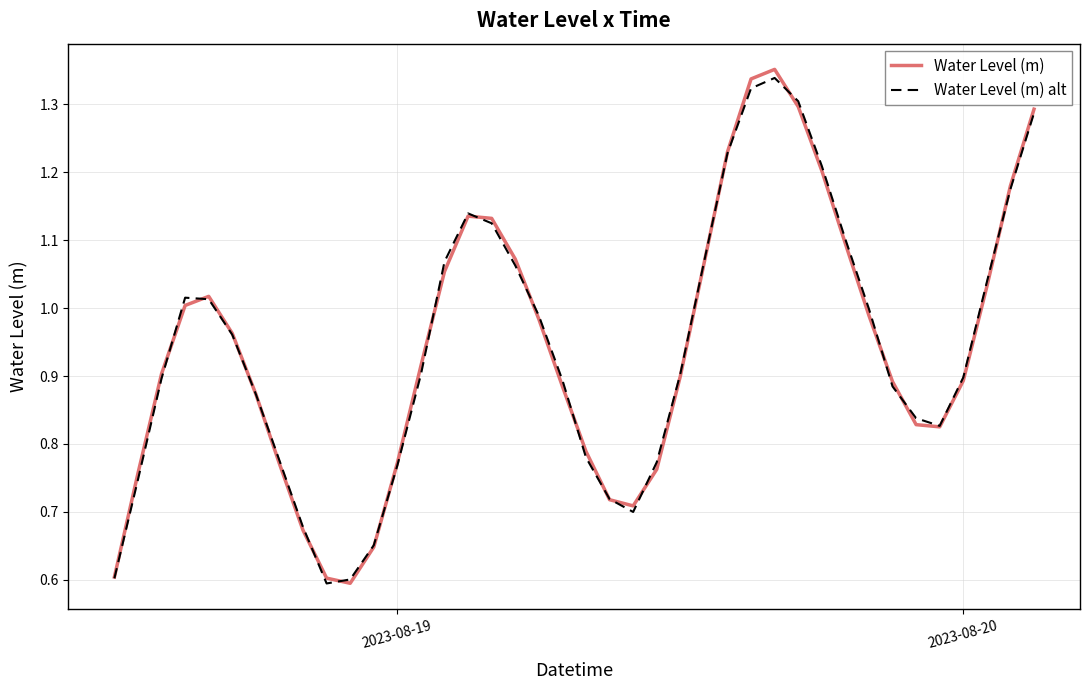

What is the difference between the maximum and second lowest values in the Water Level (m) series?

0.7